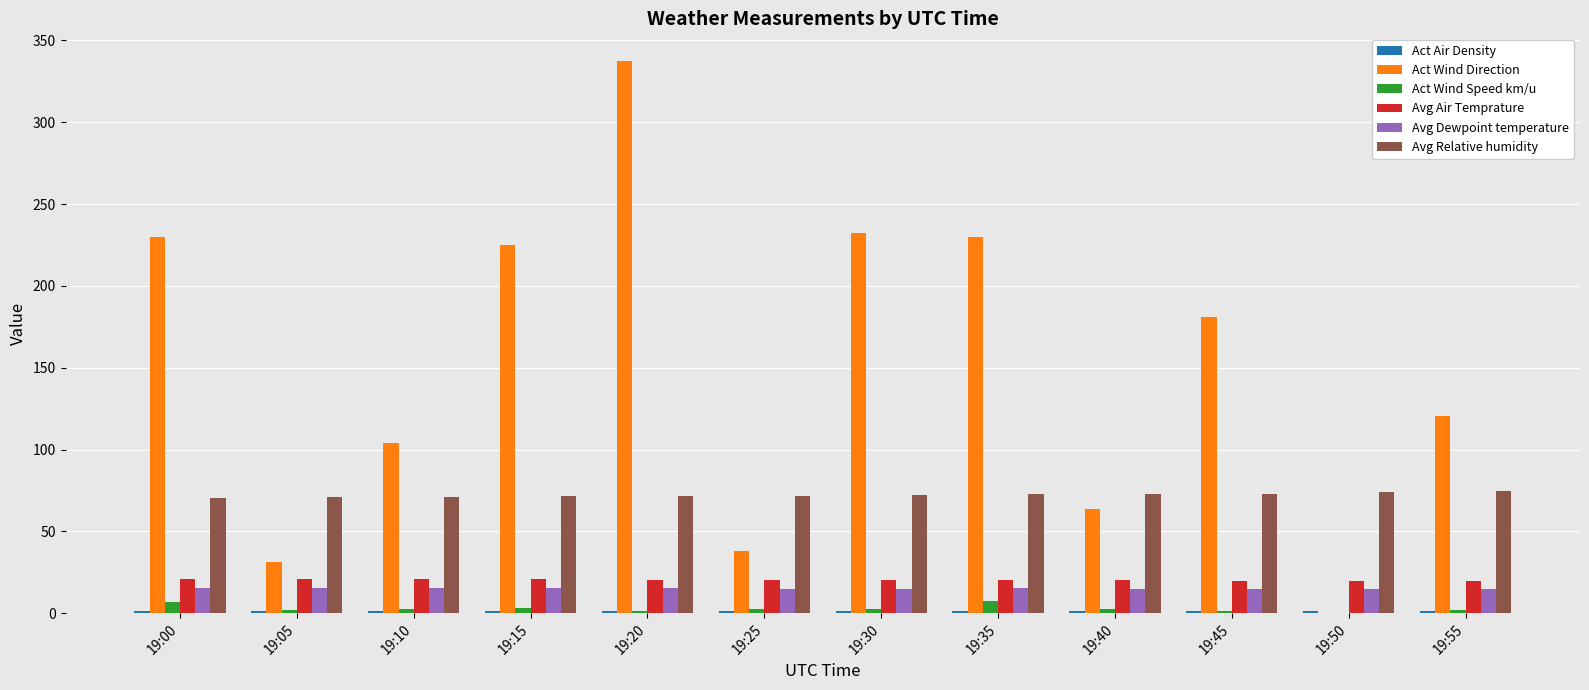

The value of Avg Relative humidity at 19:50 is 73.8. True or false?

True